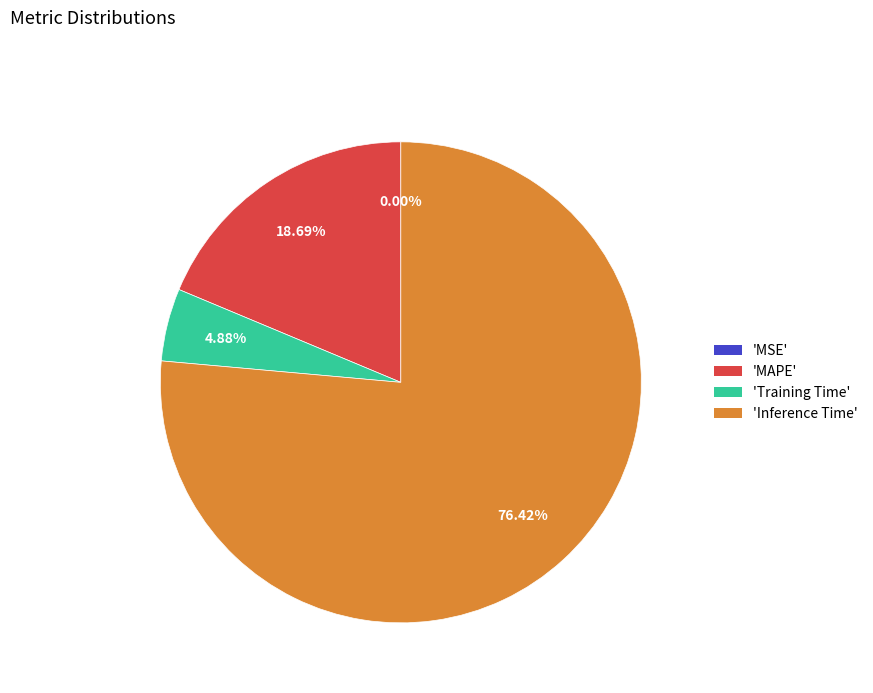

Which category has the biggest portion of the pie?

'Inference Time'